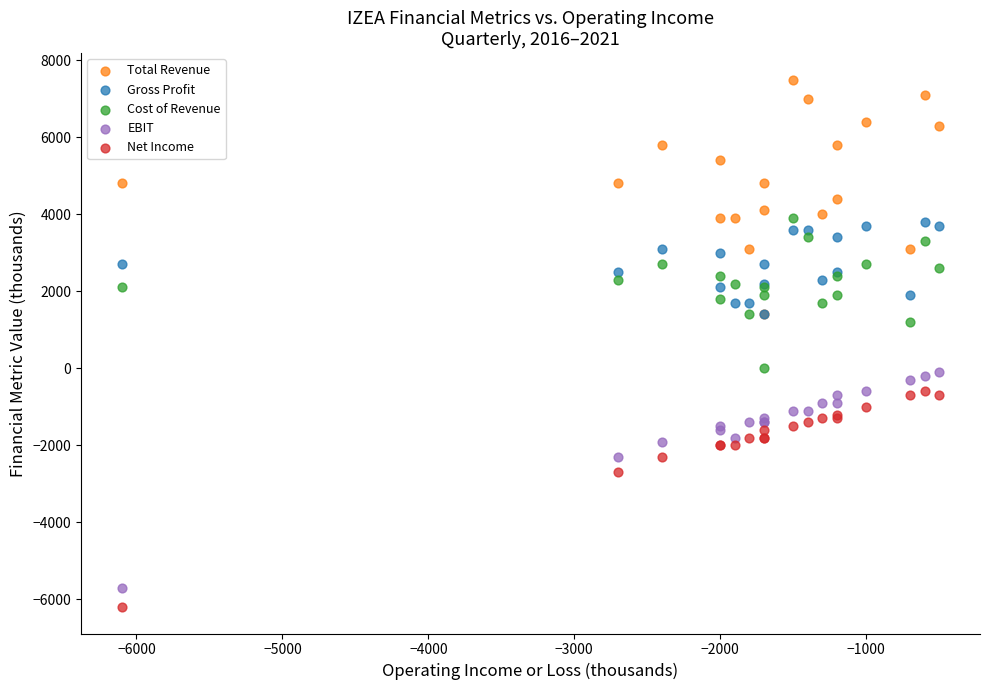

In the Net Income series, what Y value is closest to -3400?

-2700